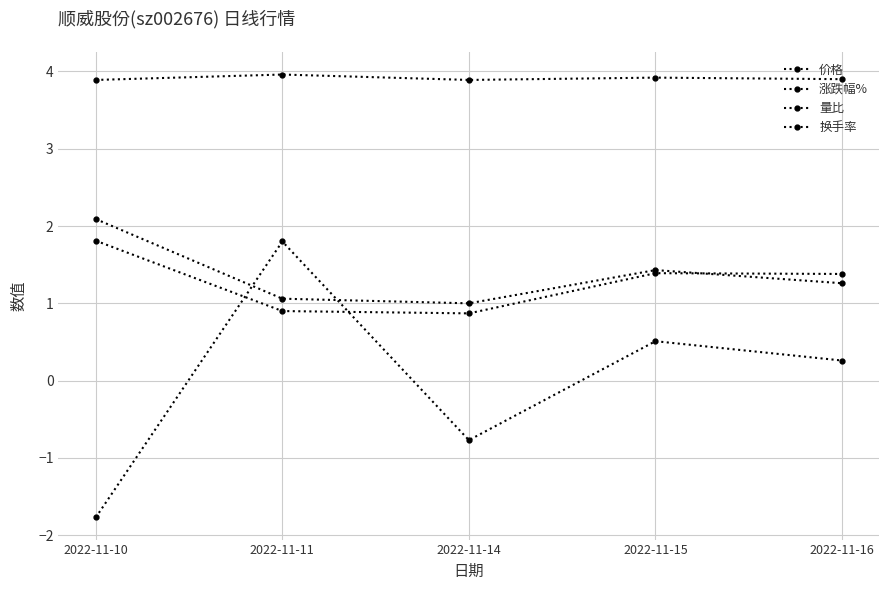

Which series changed the most between 2022-11-10 and 2022-11-15?

涨跌幅%